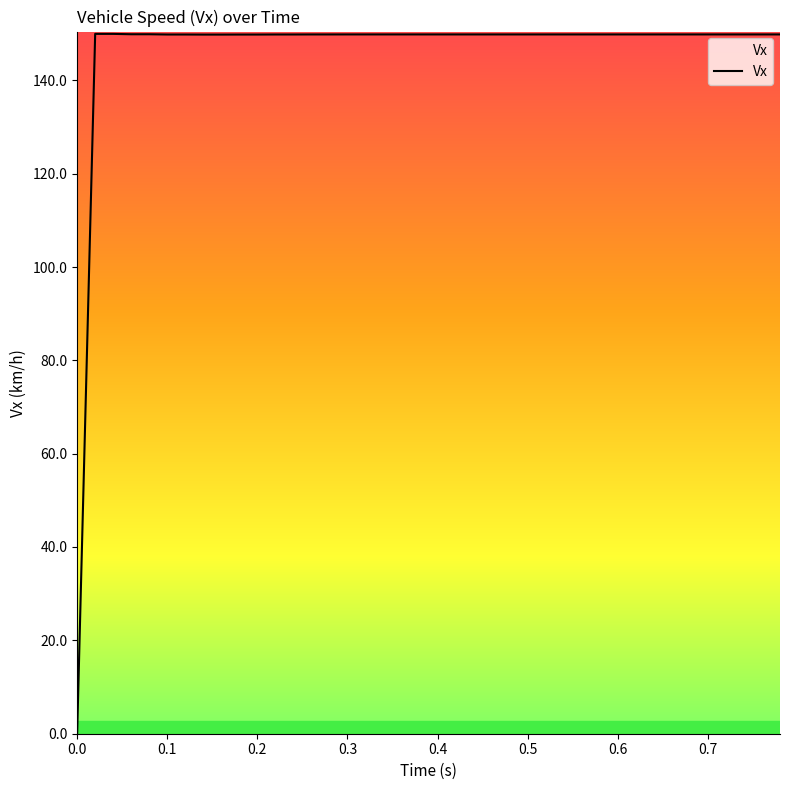

Approximately how many times larger is the value at 0.2 compared to 0.3?

1.0